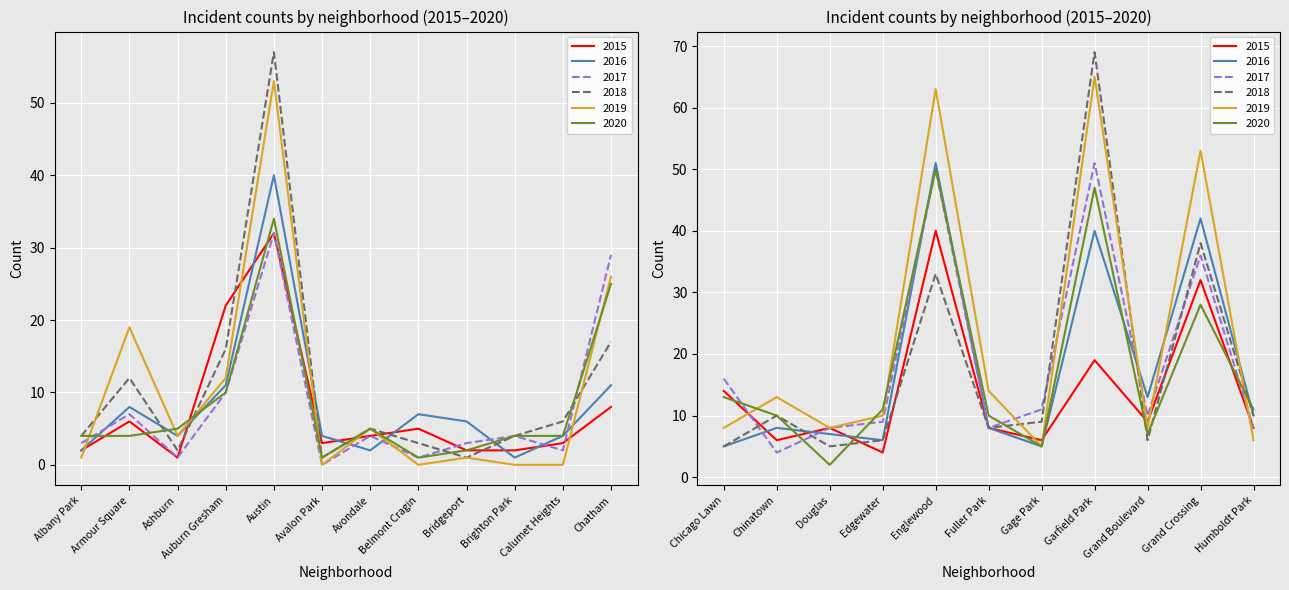

At which category does the chart reach its peak across all series?

Garfield Park